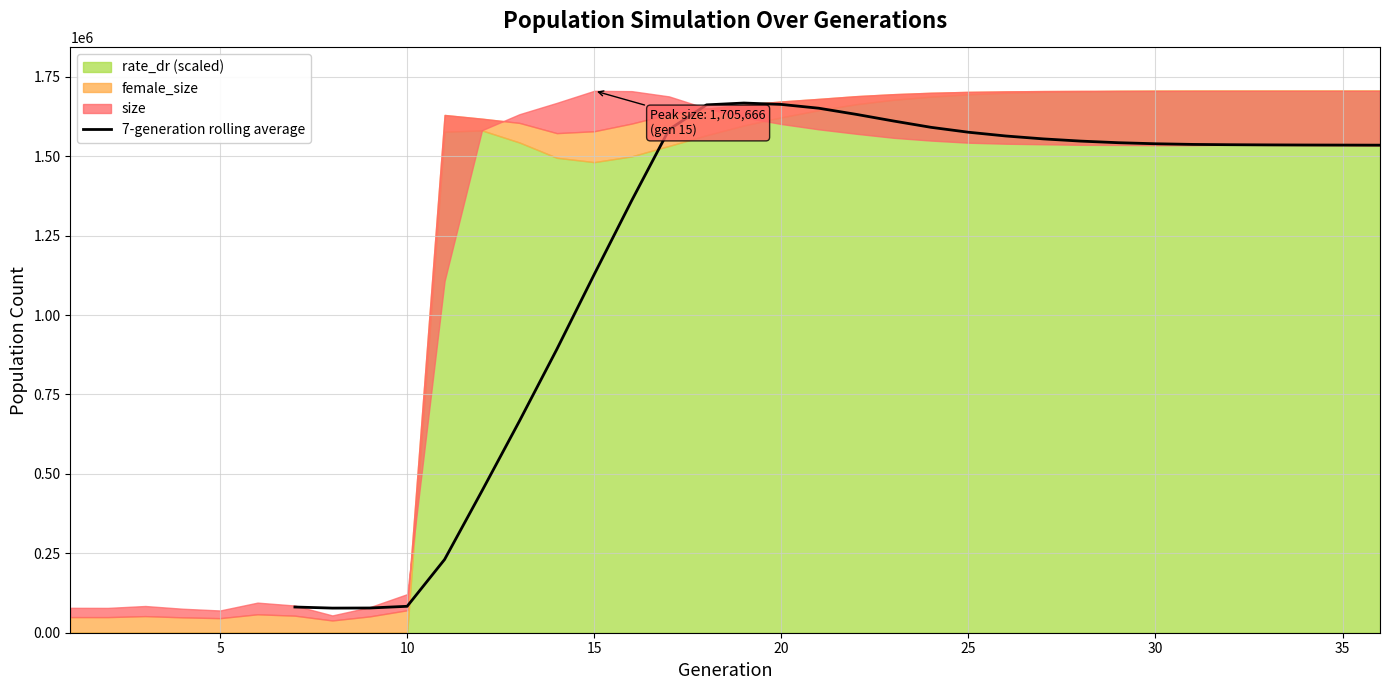

What is the lowest value of the 7-generation rolling average series?

77494.7